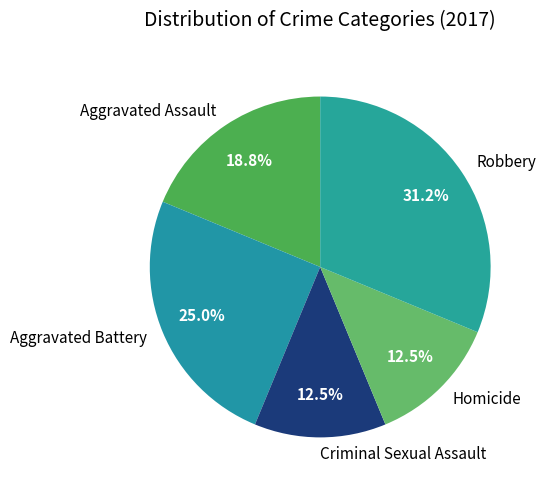

Which has a higher value, Homicide or Robbery?

Robbery